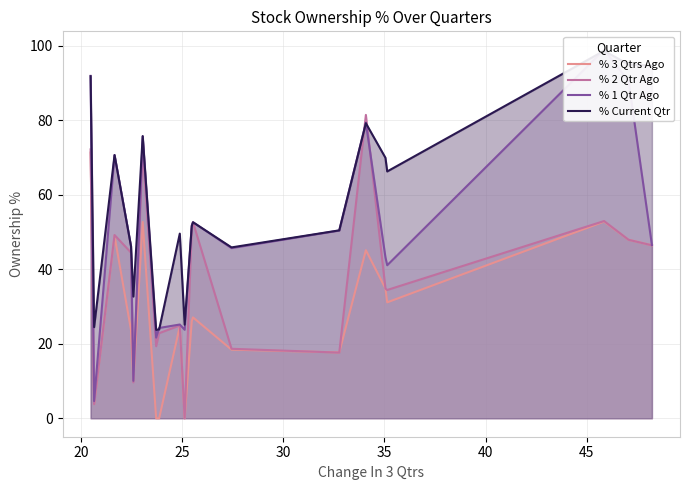

Which series has the largest range (max minus min)?

% 1 Qtr Ago